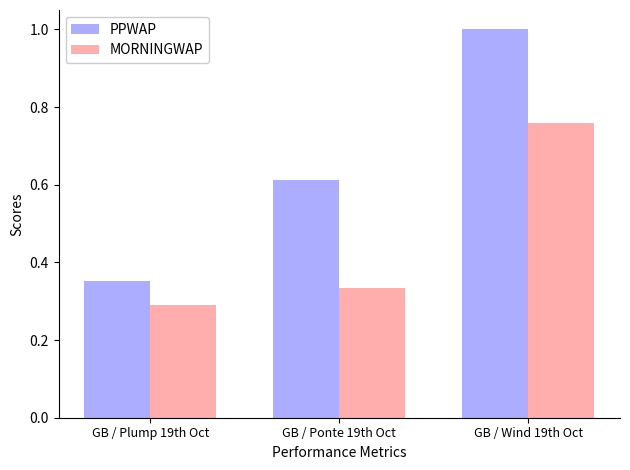

Is the value of MORNINGWAP at GB / Wind 19th Oct greater than the value of PPWAP at GB / Plump 19th Oct?

Yes